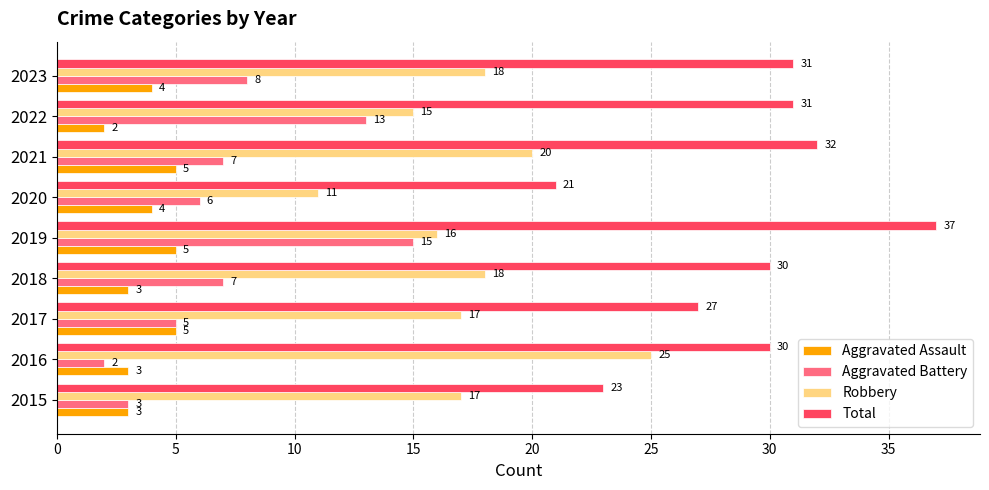

What are all the series names shown in the legend?

Aggravated Assault, Aggravated Battery, Robbery, Total